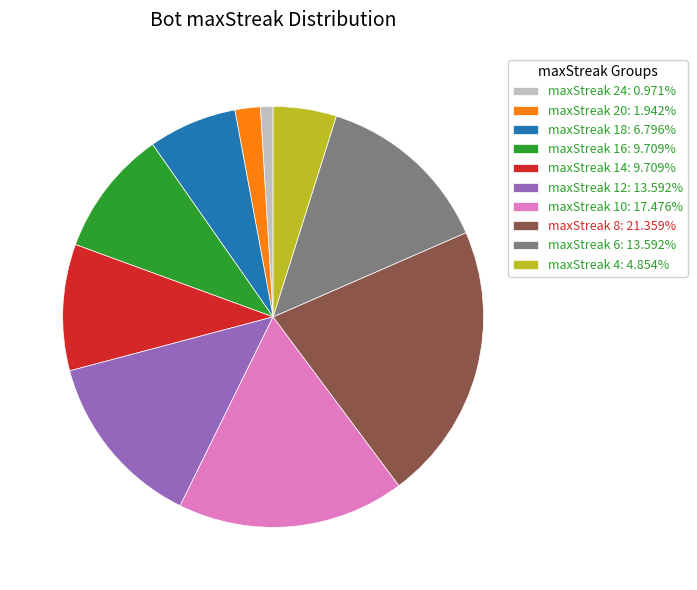

Approximately how many times larger is the value at maxStreak 14: 9.709% compared to maxStreak 24: 0.971%?

10.0